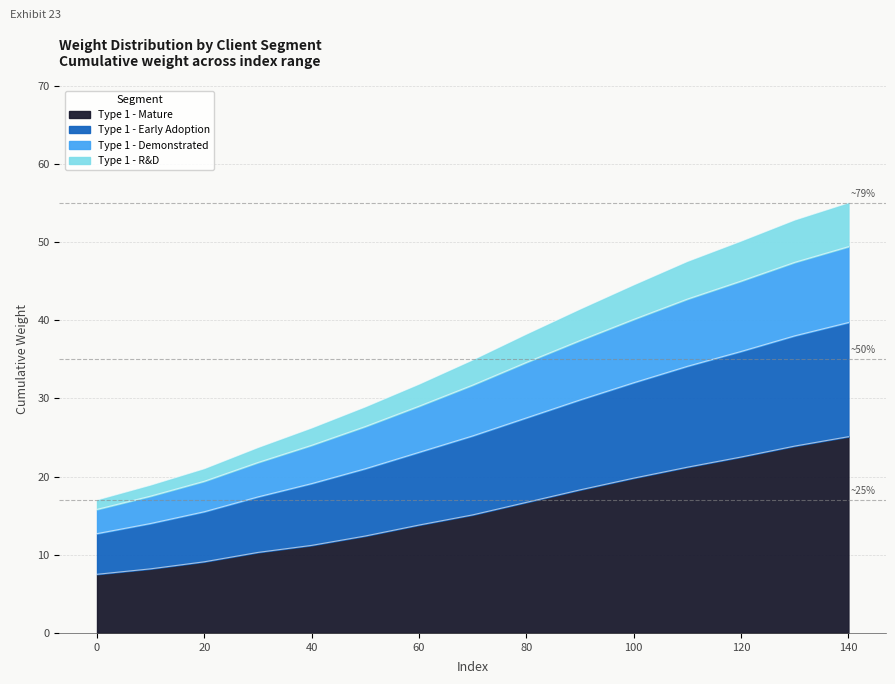

True or false: Type 1 - Mature and Type 1 - R&D cross at least once.

False